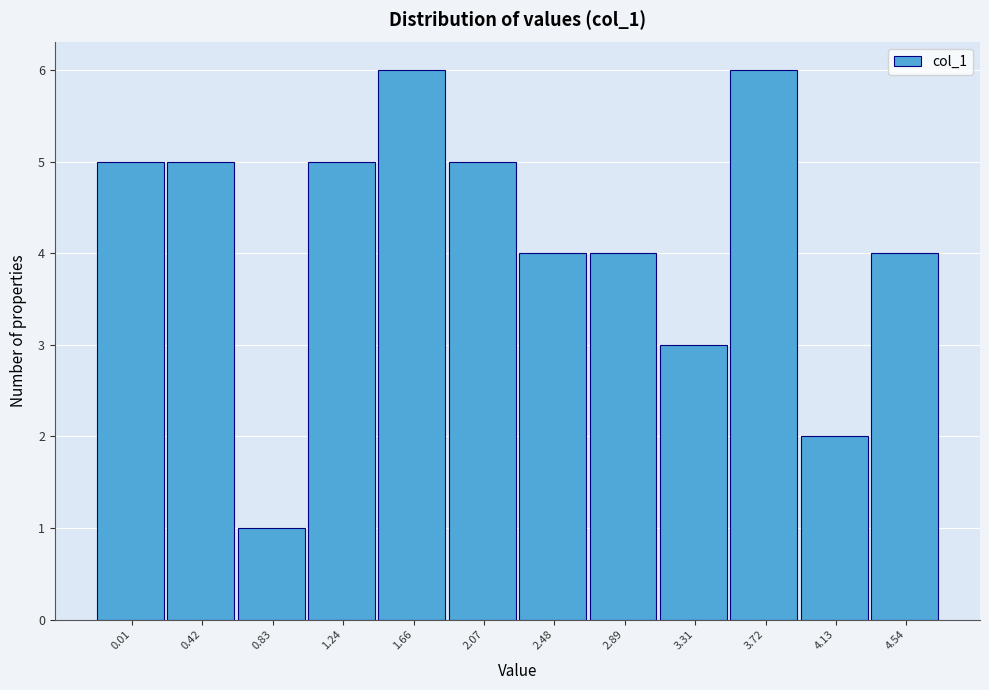

Reading left to right, transcribe all the data shown in this chart.

5	5	1	5	6	5	4	4	3	6	2	4